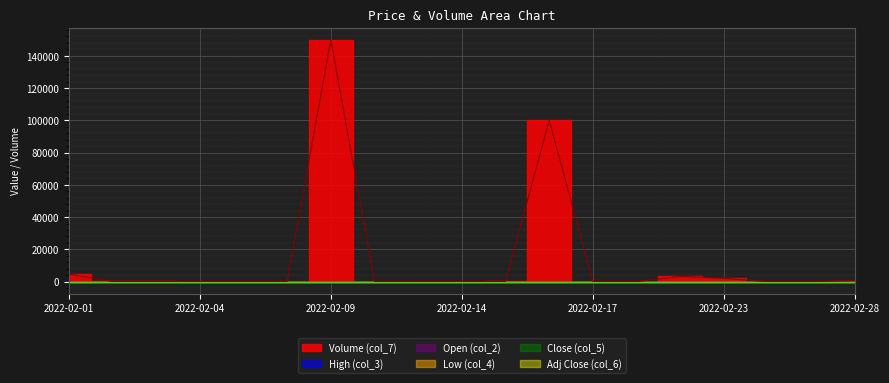

True or false: Open (col_2) has a value of 5.0 at 2022-02-15.

False